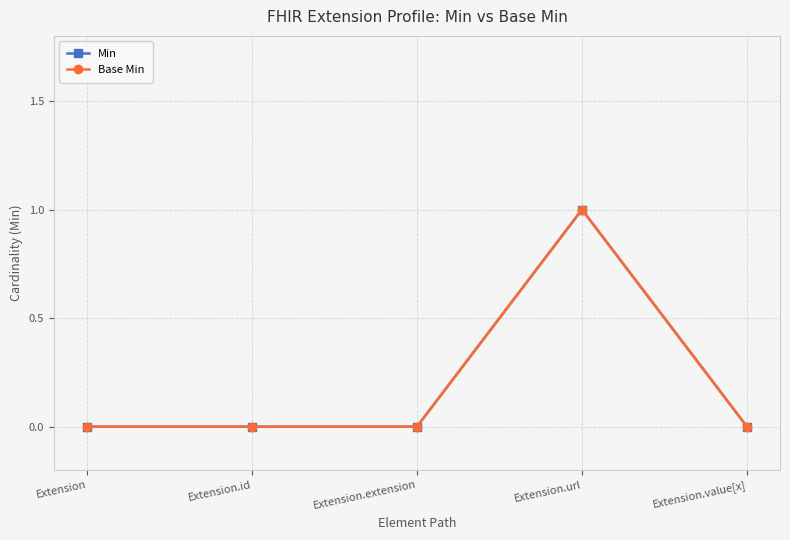

Reading left to right, transcribe all the data shown in this chart.

Min: Extension=0	Extension.id=0	Extension.extension=0	Extension.url=1	Extension.value[x]=0
Base Min: Extension=0	Extension.id=0	Extension.extension=0	Extension.url=1	Extension.value[x]=0